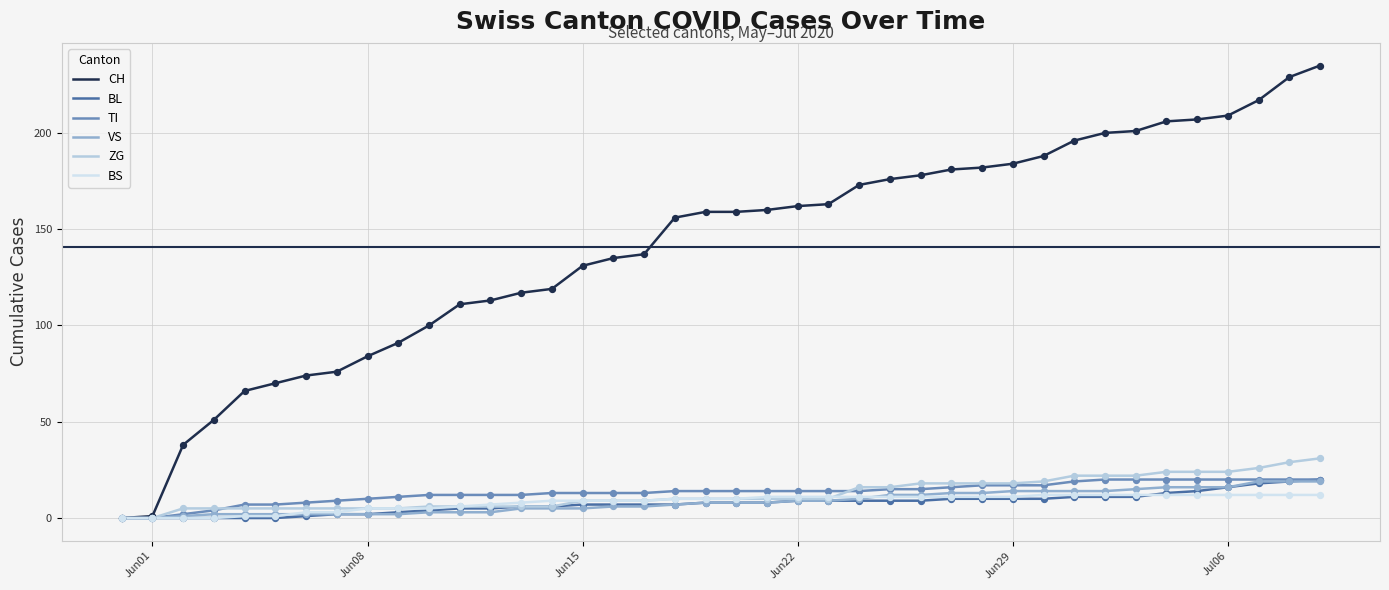

Which series has the largest range (max minus min)?

CH